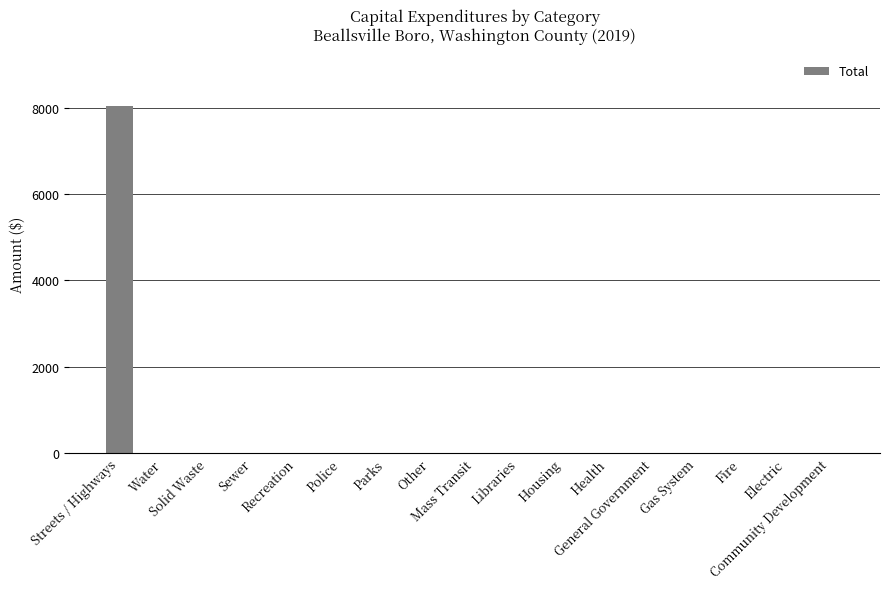

Reading left to right, extract all data points from this chart.

Streets / Highways=8040	Water=0	Solid Waste=0	Sewer=0	Recreation=0	Police=0	Parks=0	Other=0	Mass Transit=0	Libraries=0	Housing=0	Health=0	General Government=0	Gas System=0	Fire=0	Electric=0	Community Development=0